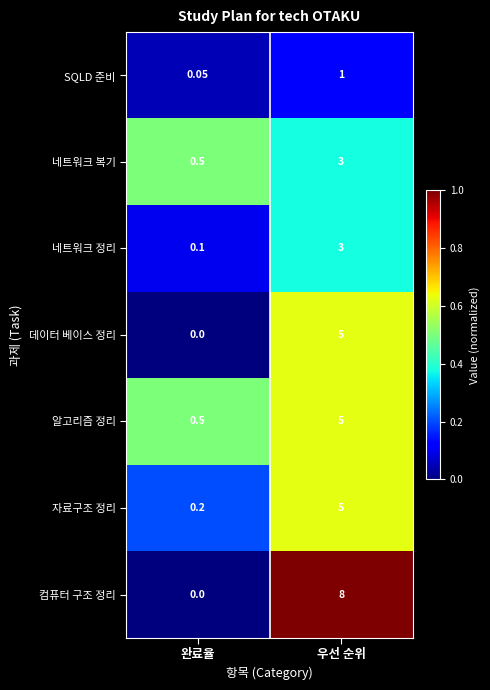

Which series has the largest total across all categories?

컴퓨터 구조 정리